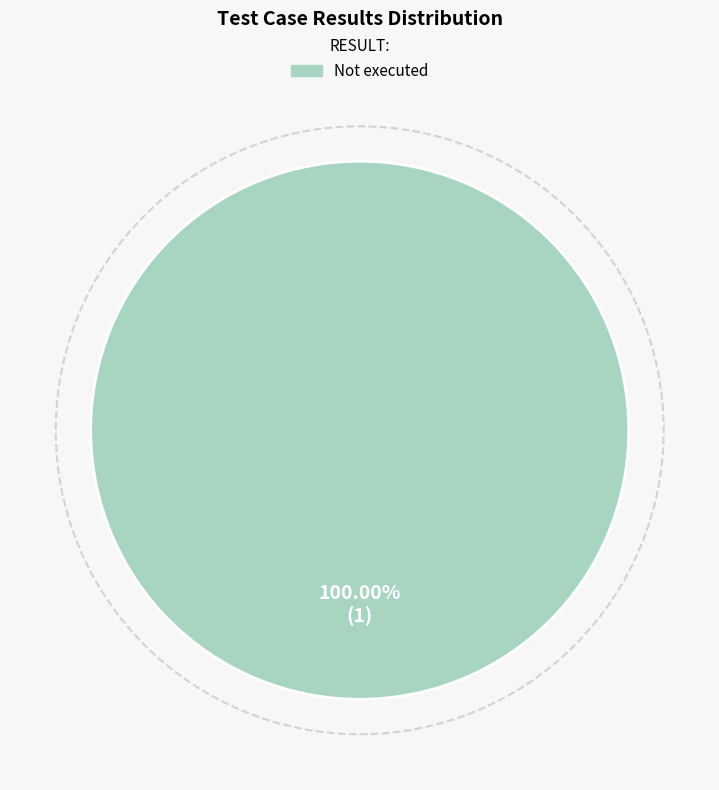

Is there any slice that represents more than half of the pie?

Yes